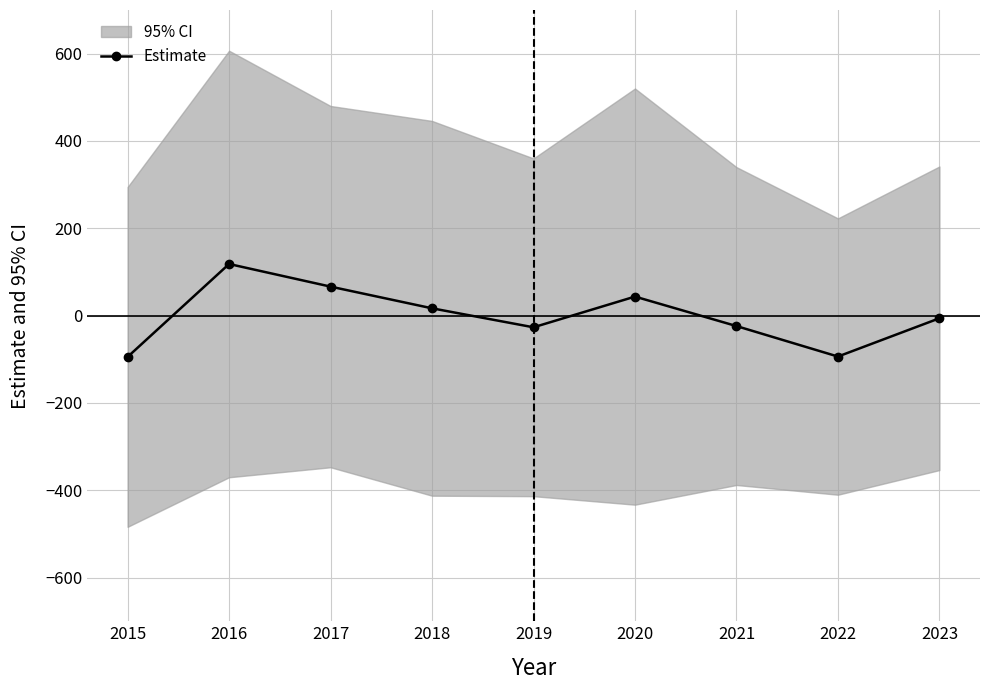

At which label does the data first exceed -6?

2016